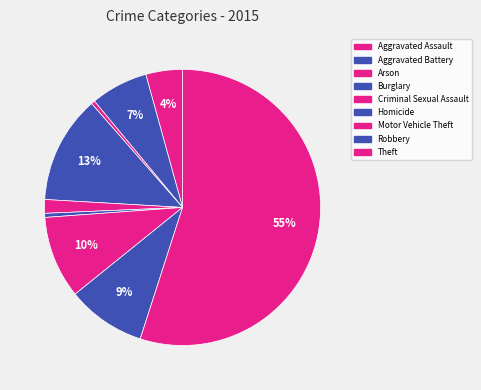

True or false: Arson accounts for 0% of the total.

True